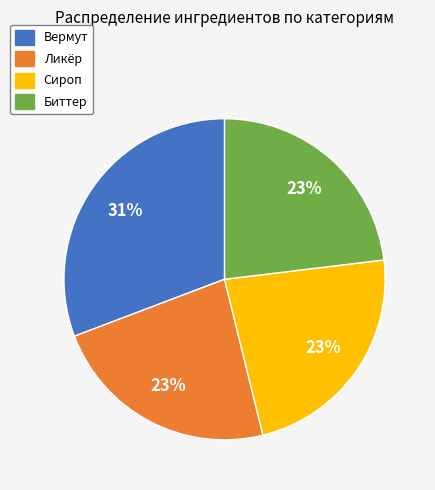

What is the ratio of the value at Вермут to the value at Ликёр?

1.3